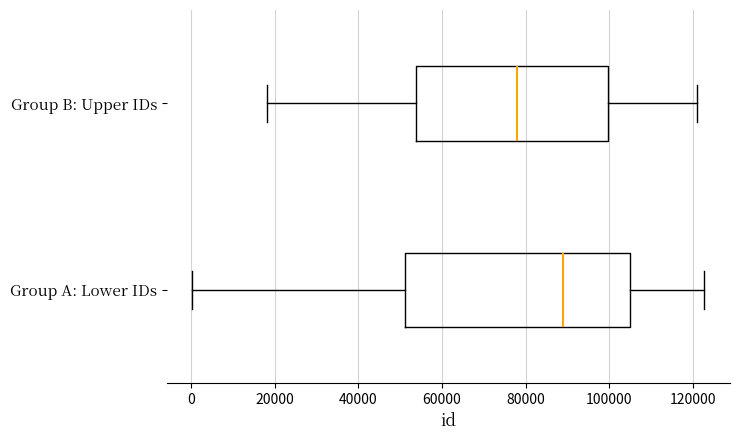

Comparing the boxes themselves (not the whiskers), which one is the widest?

Group A: Lower IDs